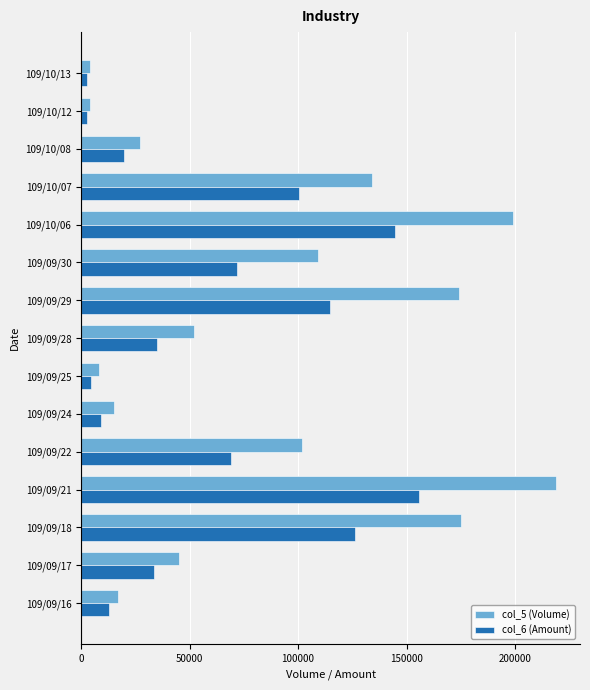

At which label does col_6 (Amount) reach its peak?

109/09/21